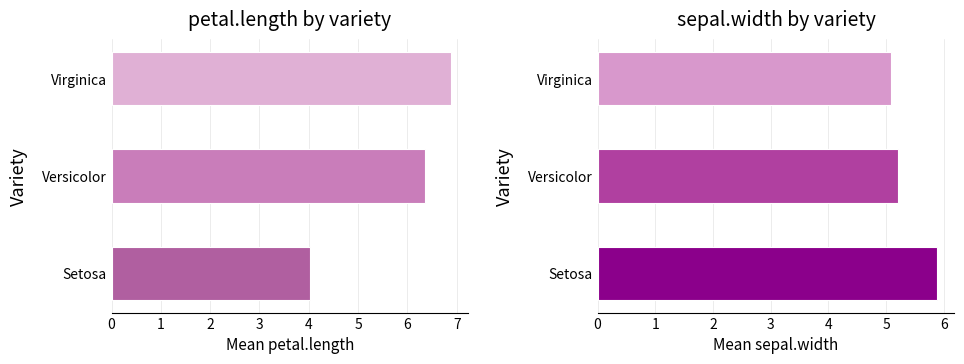

What are all the series names shown in the legend?

petal.length, sepal.width